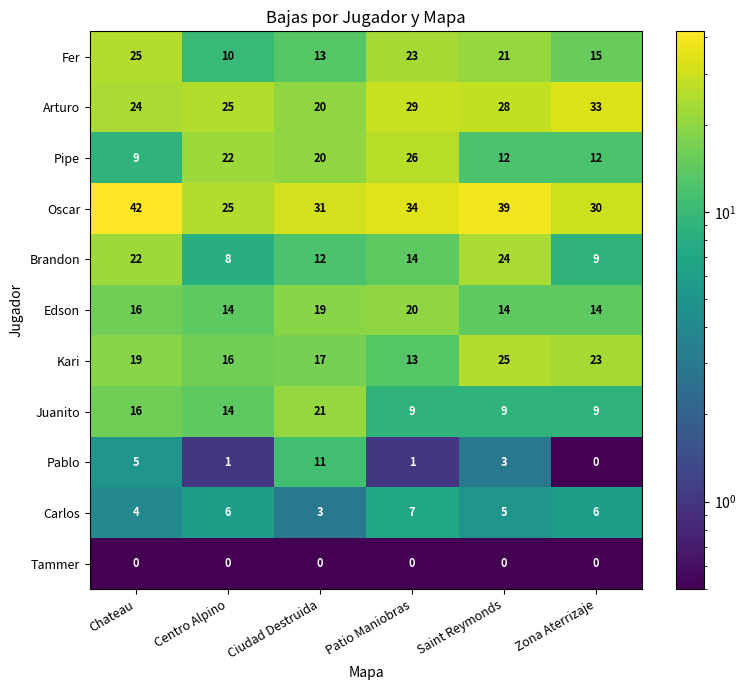

At which category does the chart reach its peak across all series?

Chateau